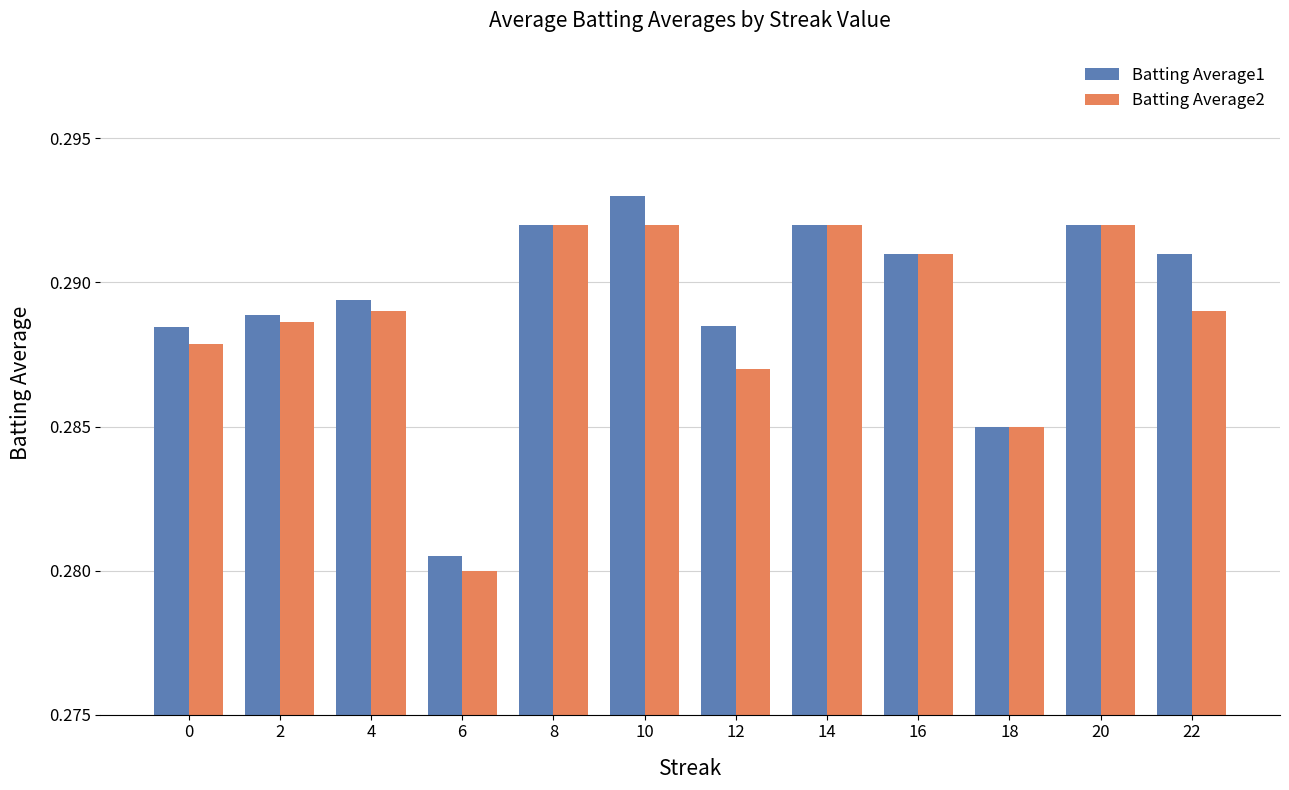

At which label does Batting Average1 reach its peak?

10